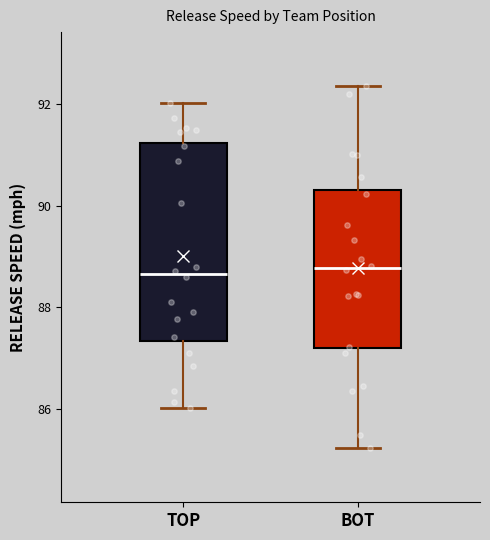

Where does the lower whisker of the box for BOT end on the y-axis? The values are not printed on the chart, so give them approximately, as read against the axis.

85.2